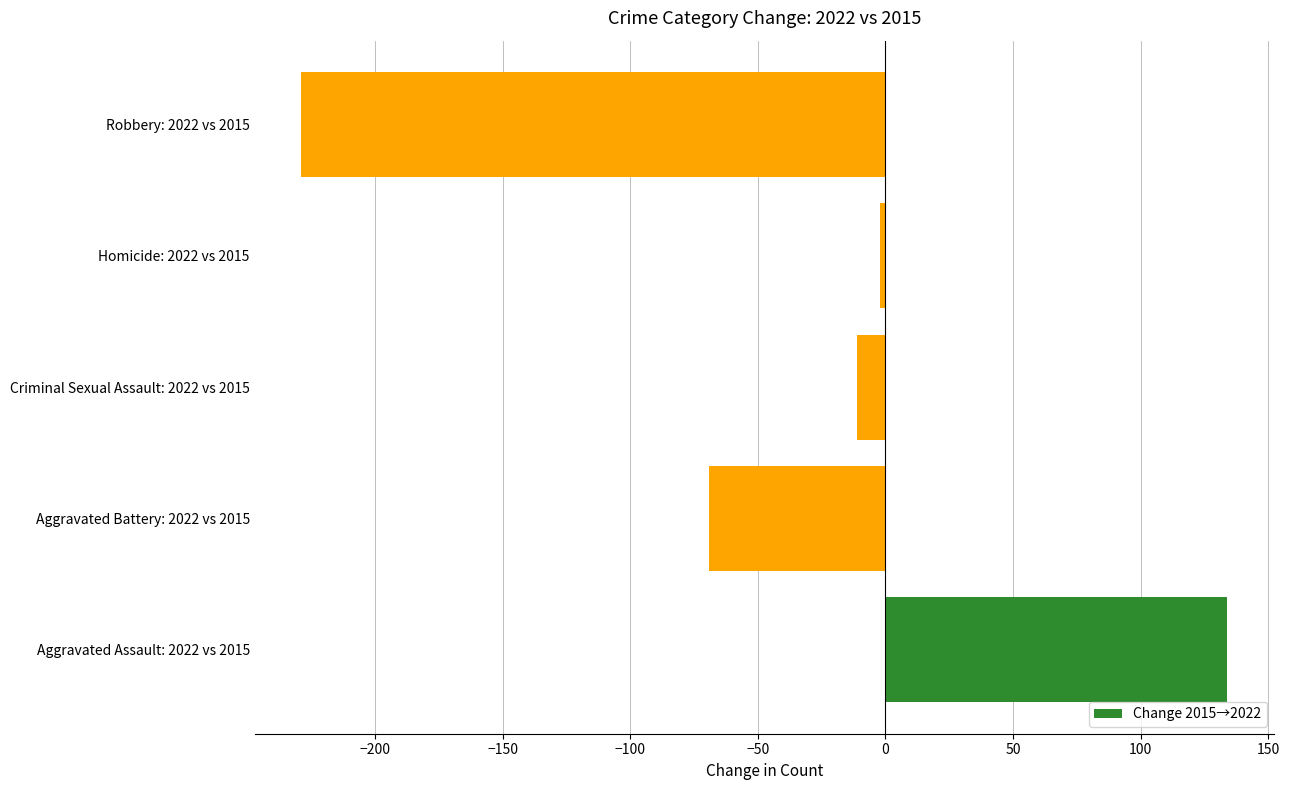

True or false: the data shows -11 at Criminal Sexual Assault: 2022 vs 2015.

True